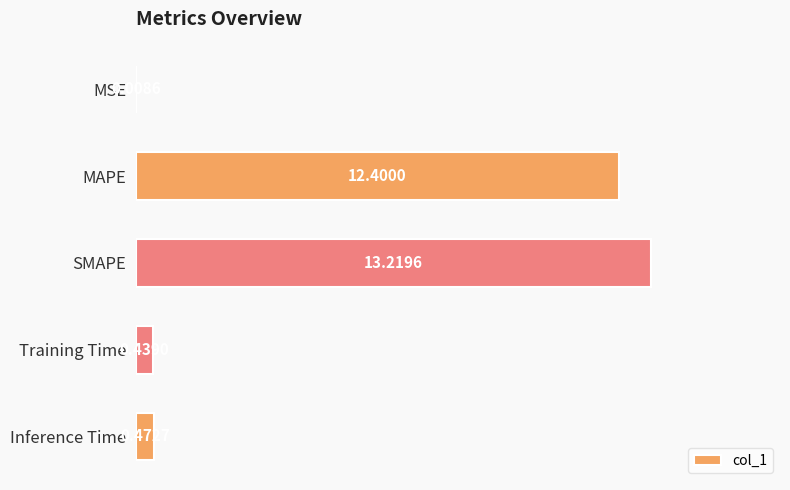

At which label is the value closest to 6?

Inference Time